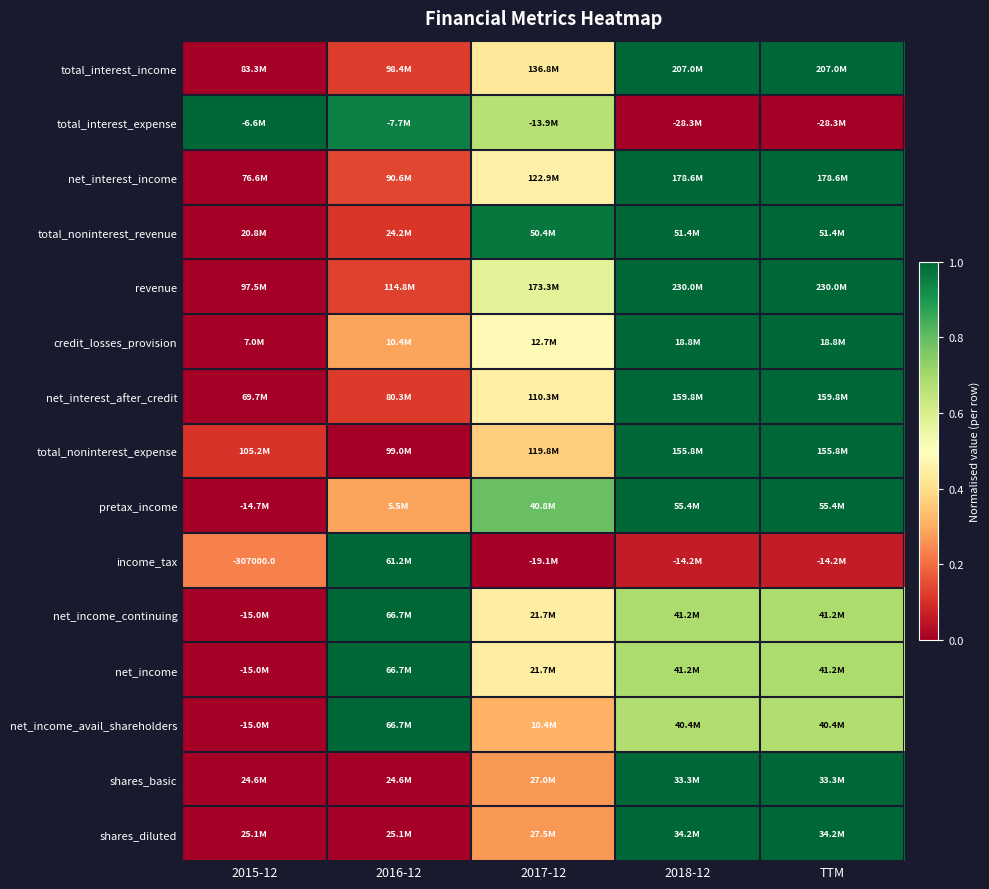

True or false: shares_basic has a value of 1.5 at TTM.

False